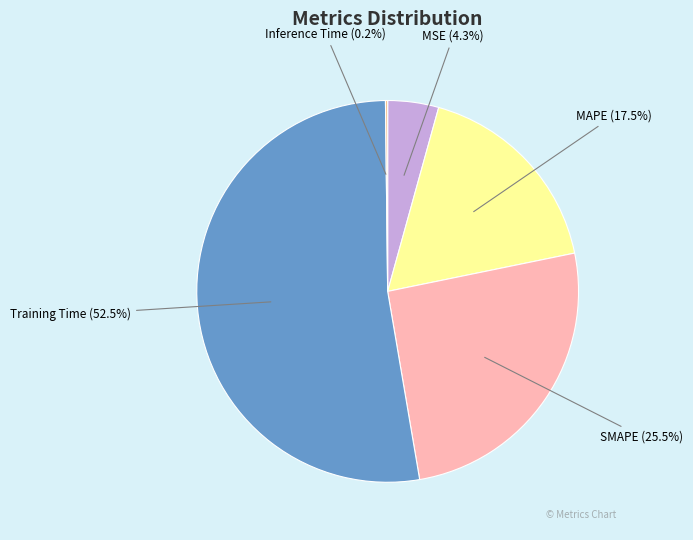

To the nearest percent, what is the combined percentage of MSE and SMAPE?

30%